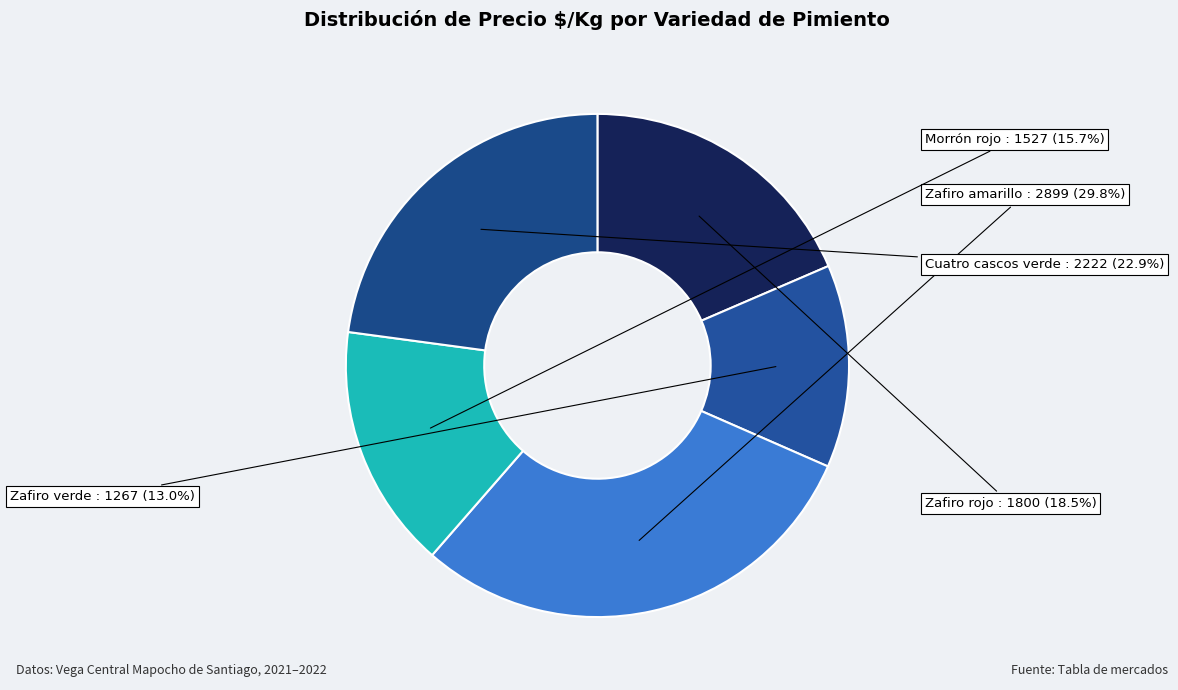

To the nearest percent, what is the difference between the largest and smallest slice percentages?

17%